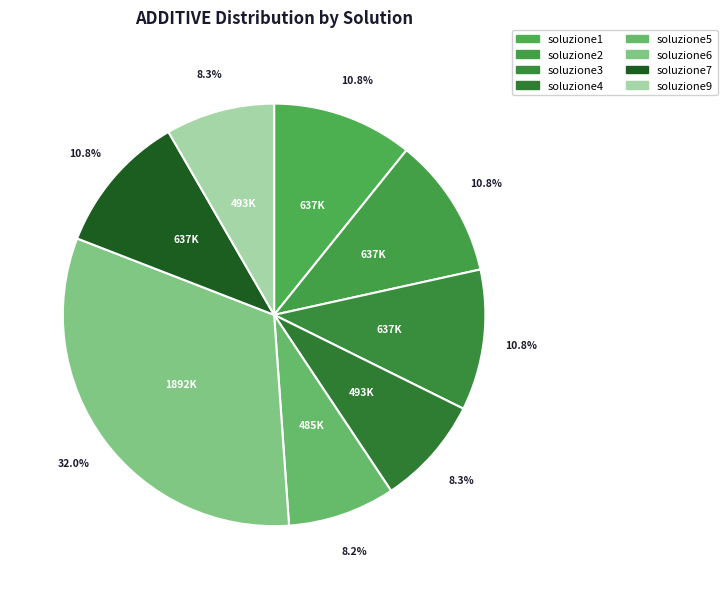

True or false: soluzione5 accounts for 1% of the total.

False